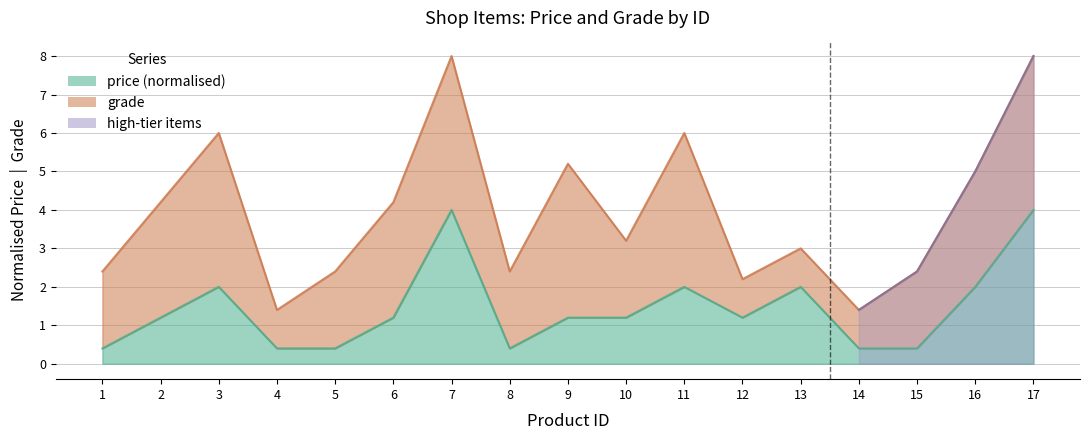

Rank the categories by value from highest to lowest.

7, 17, 3, 11, 13, 16, 2, 6, 9, 10, 12, 1, 4, 5, 8, 14, 15